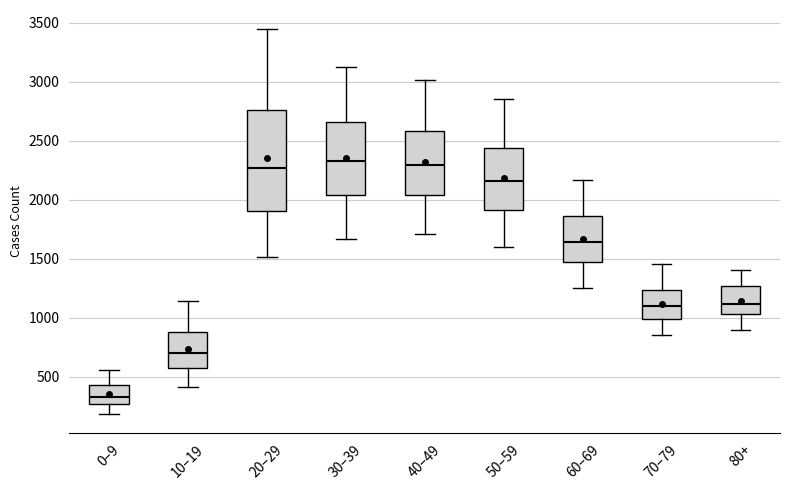

Reading left to right, transcribe this box plot: for each box, give where its median line is, the range the box spans, and where its two whiskers end, as read against the y-axis. The values are not printed on the chart, so give them approximately, as read against the axis.

0–9: median 350, box 250 to 450, whiskers 200 to 550
10–19: median 700, box 600 to 900, whiskers 400 to 1150
20–29: median 2250, box 1900 to 2750, whiskers 1500 to 3450
30–39: median 2350, box 2050 to 2650, whiskers 1650 to 3150
40–49: median 2300, box 2050 to 2600, whiskers 1700 to 3000
50–59: median 2150, box 1900 to 2450, whiskers 1600 to 2850
60–69: median 1650, box 1450 to 1850, whiskers 1250 to 2150
70–79: median 1100, box 1000 to 1250, whiskers 850 to 1450
80+: median 1100, box 1050 to 1250, whiskers 900 to 1400